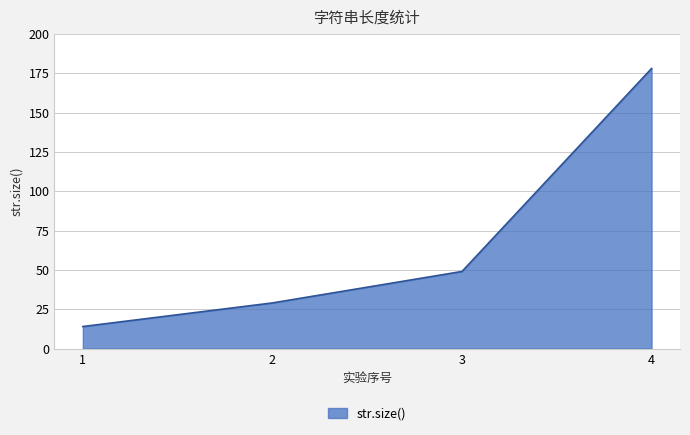

Between 1 and 3, which is larger?

3